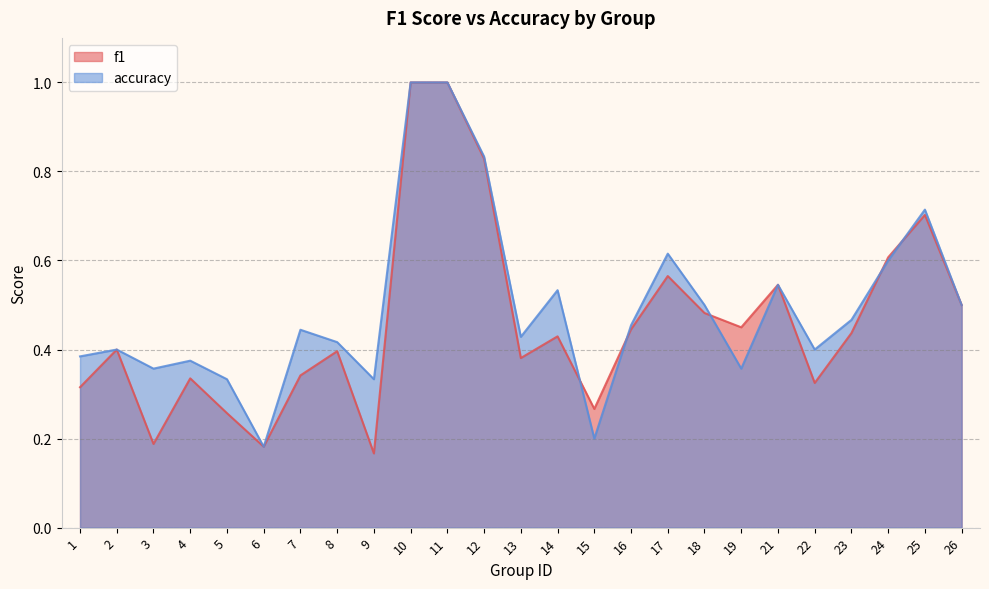

Does the chart have visible grid lines?

Yes